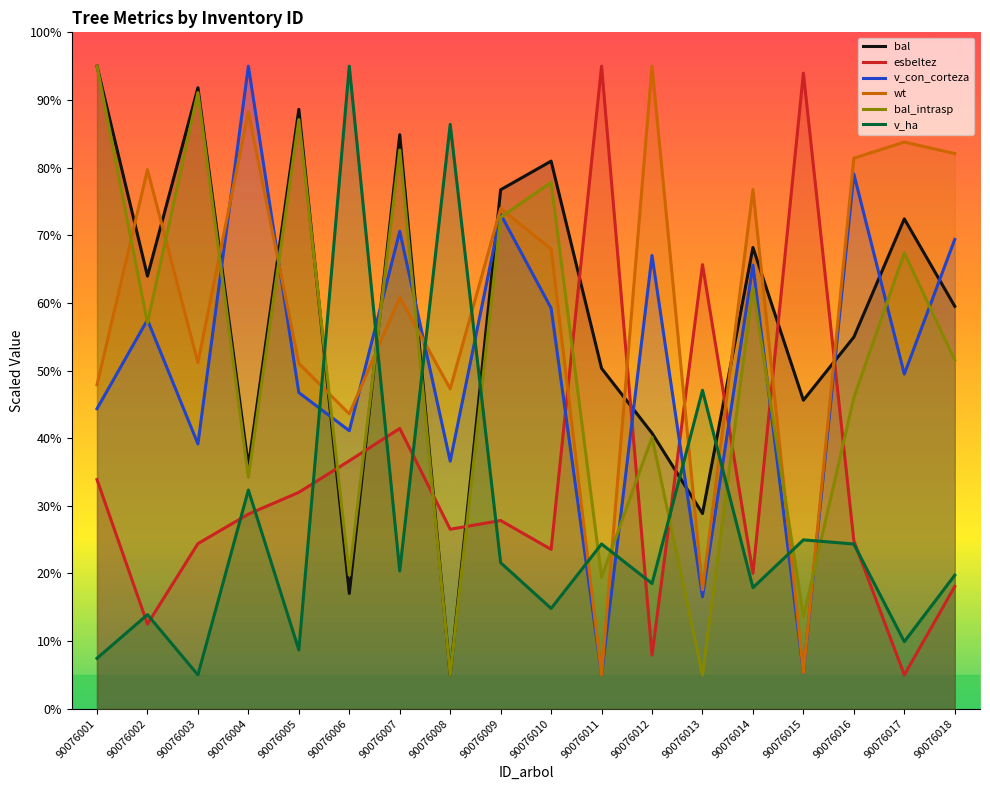

How many data points in v_con_corteza are less than 57?

9